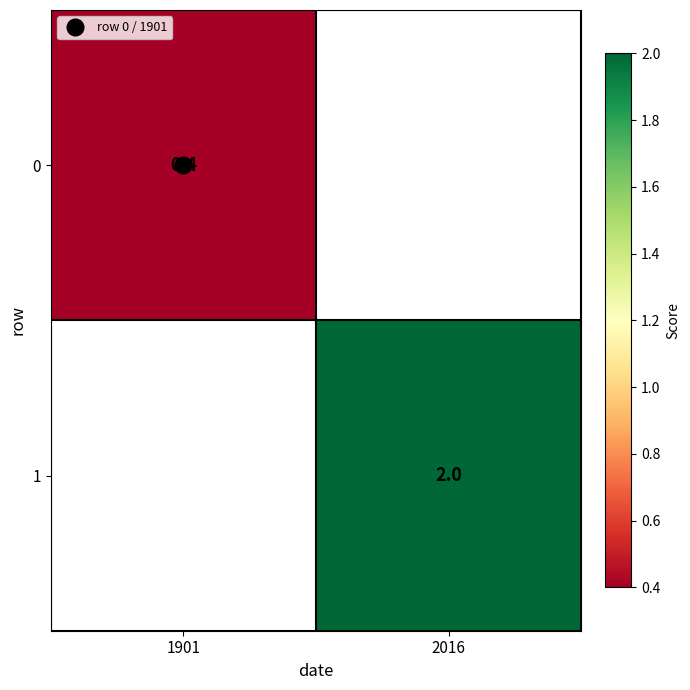

Where is 0 nearest to the value 0?

1901